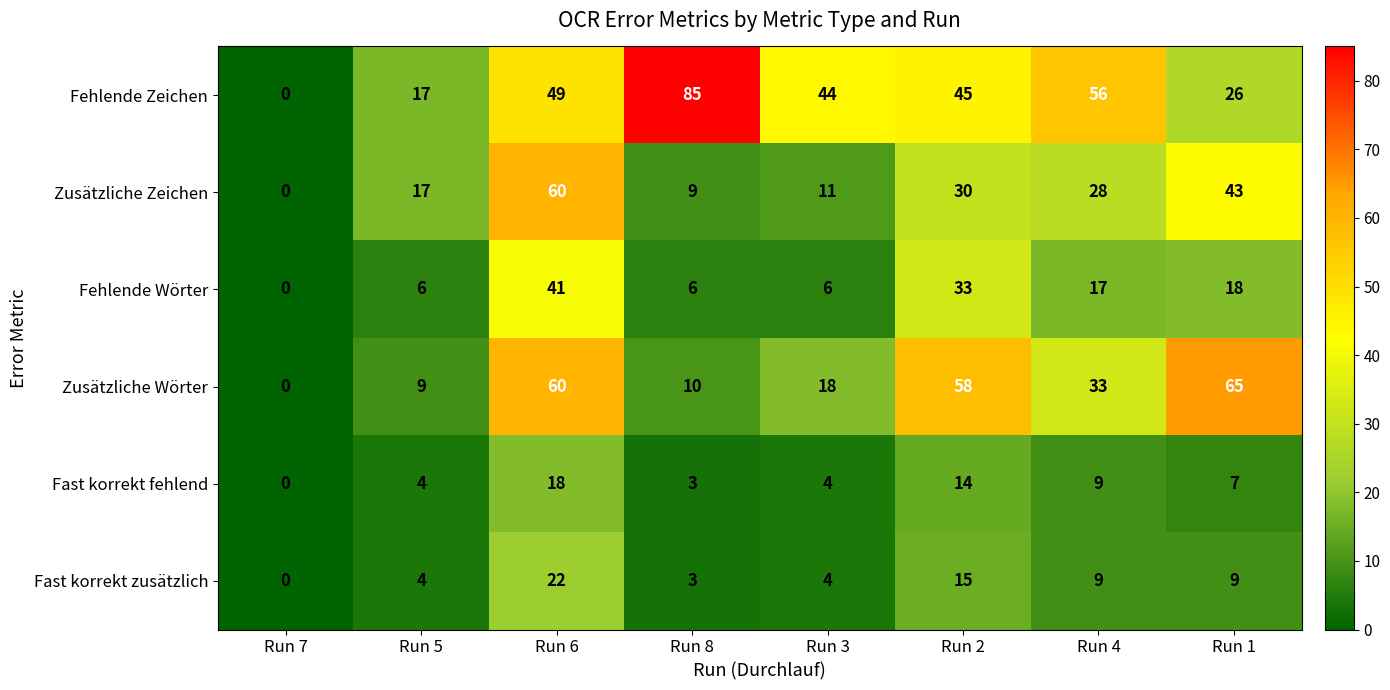

At which category does the chart reach its minimum across all series?

Run 7